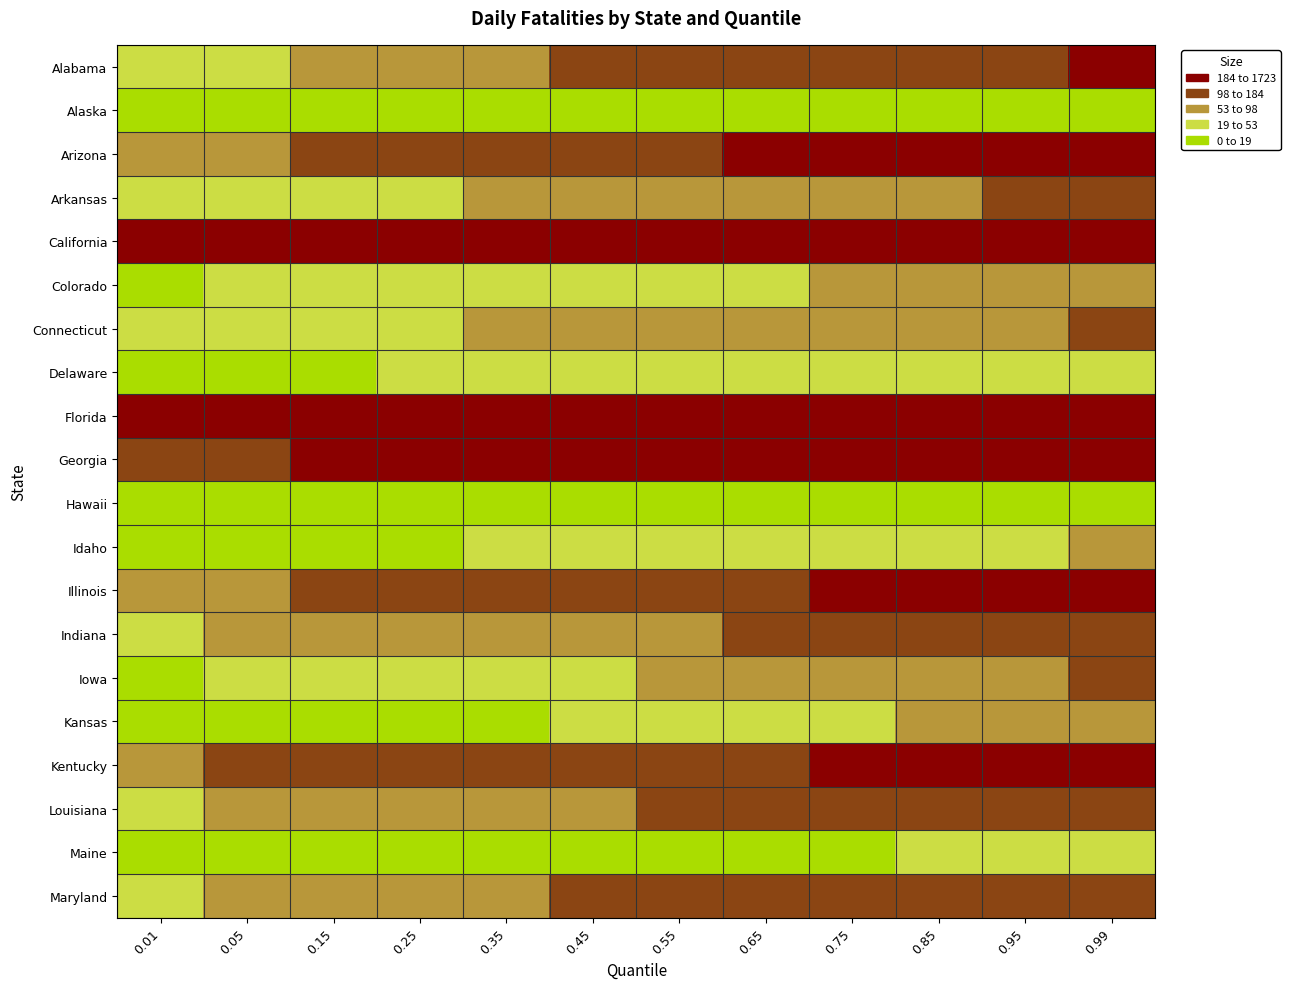

Count the number of categories in the chart.

12